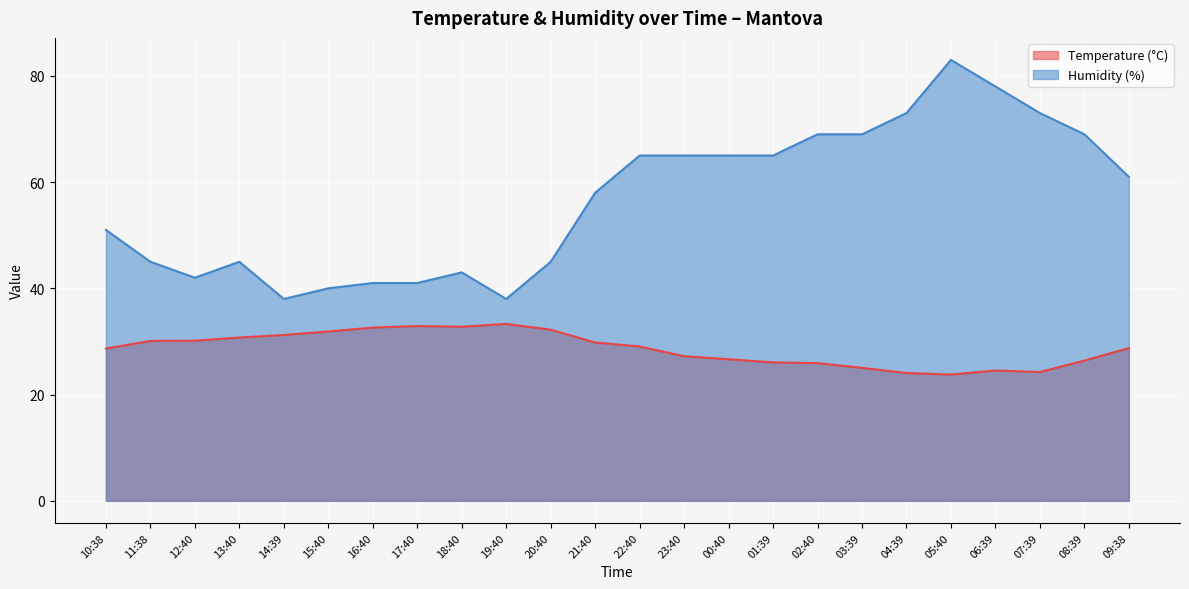

True or false: Humidity (%) and Temperature (°C) cross at least once.

False